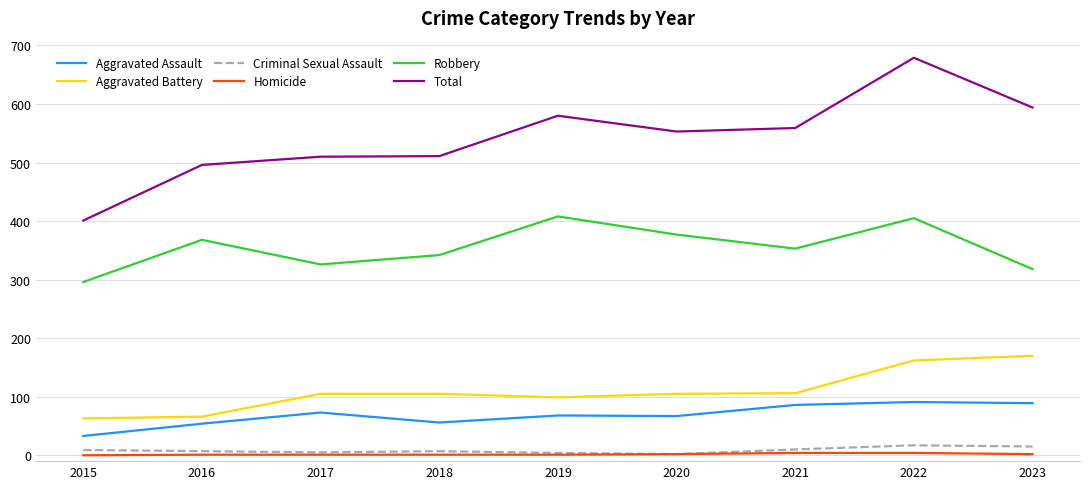

True or false: Aggravated Assault and Homicide intersect in this chart.

False